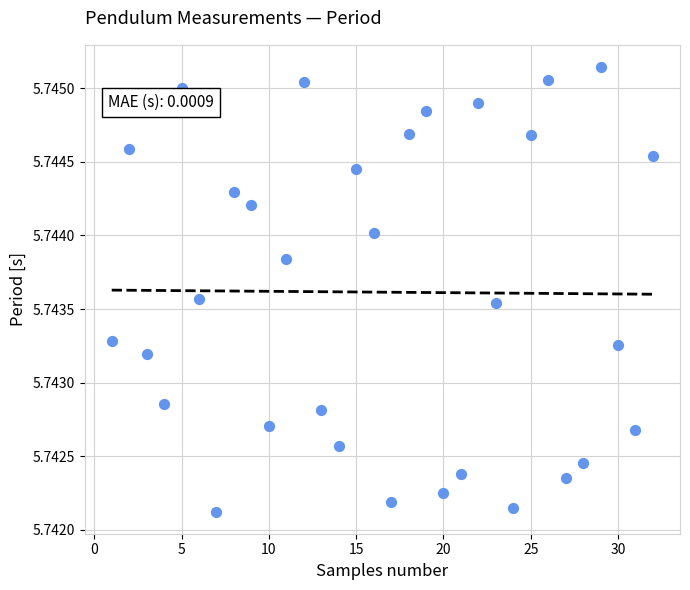

What is the range of X values (max minus min)?

31.0